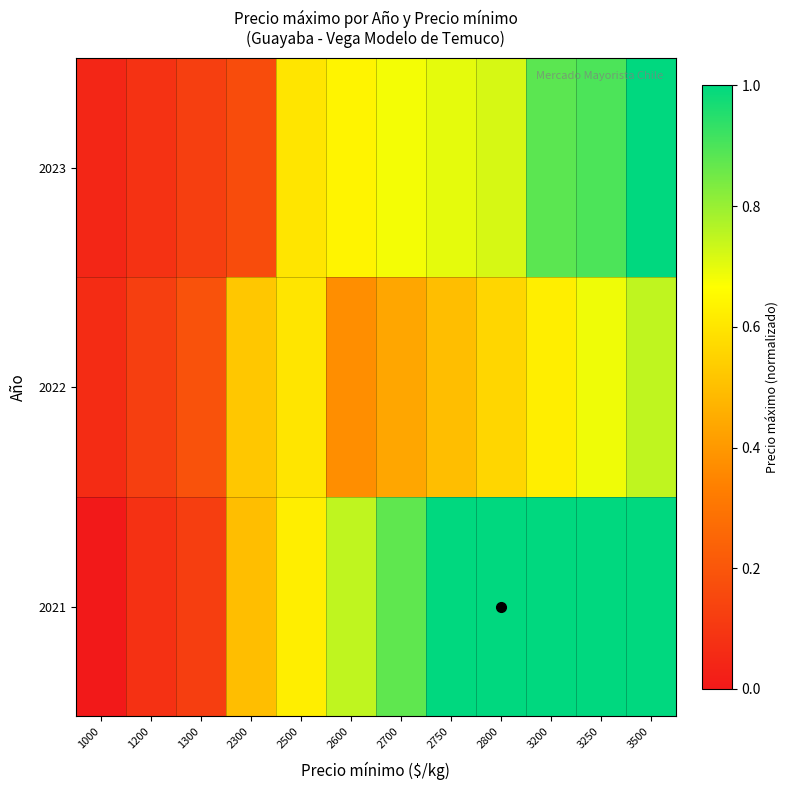

Count the number of data series in this chart.

3